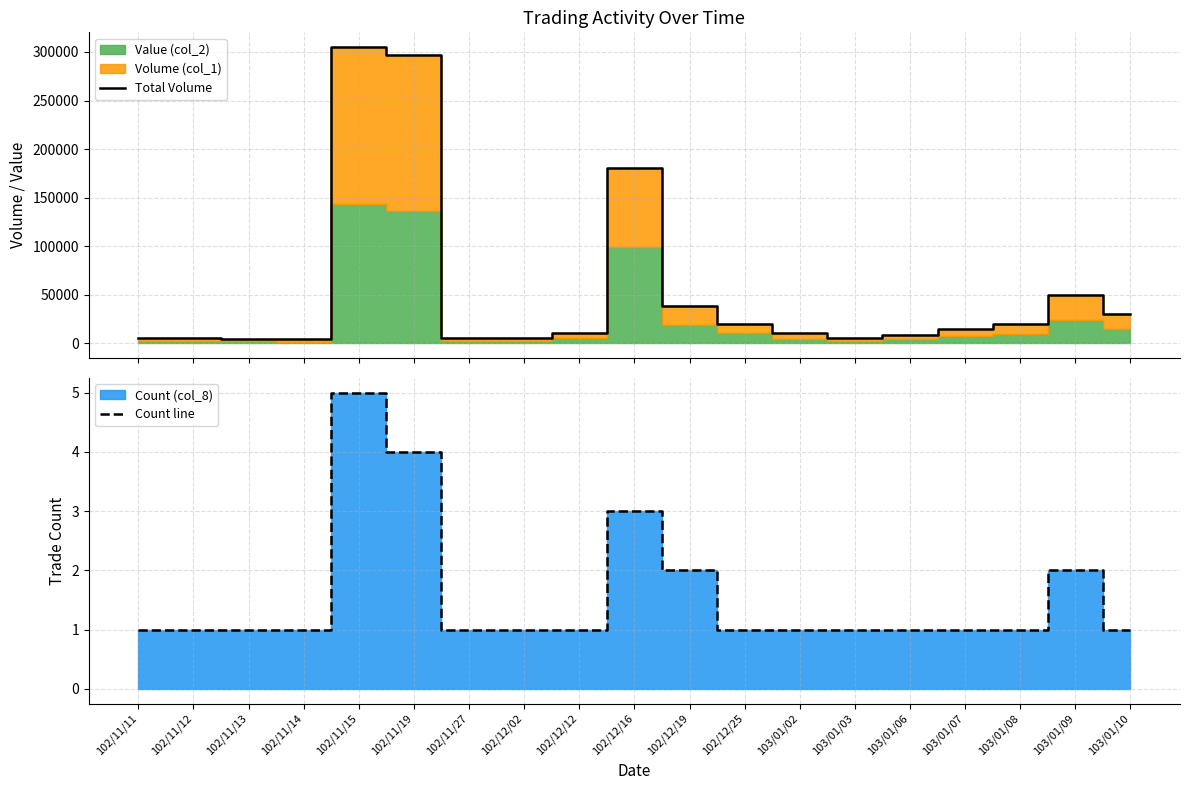

True or false: Count line has a value of 1 at 102/12/25.

True